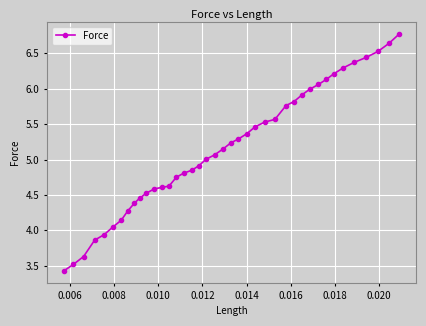

What is the smallest value displayed?

3.4